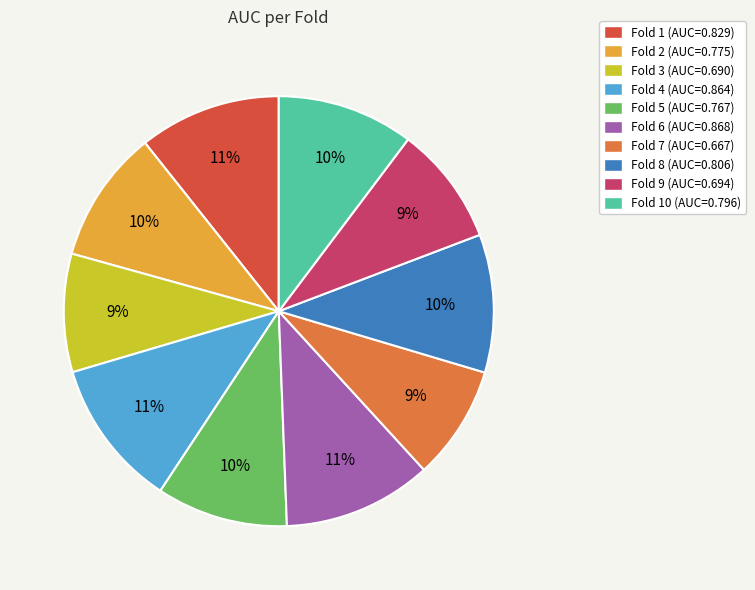

To the nearest percent, what is the combined percentage of Fold 1 (AUC=0.829) and Fold 9 (AUC=0.694)?

20%